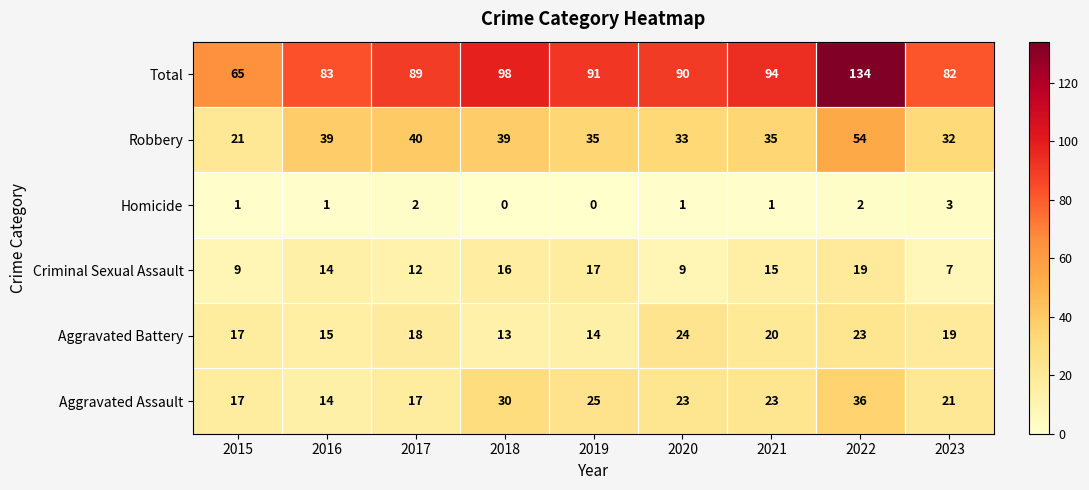

Count the number of data series in this chart.

6